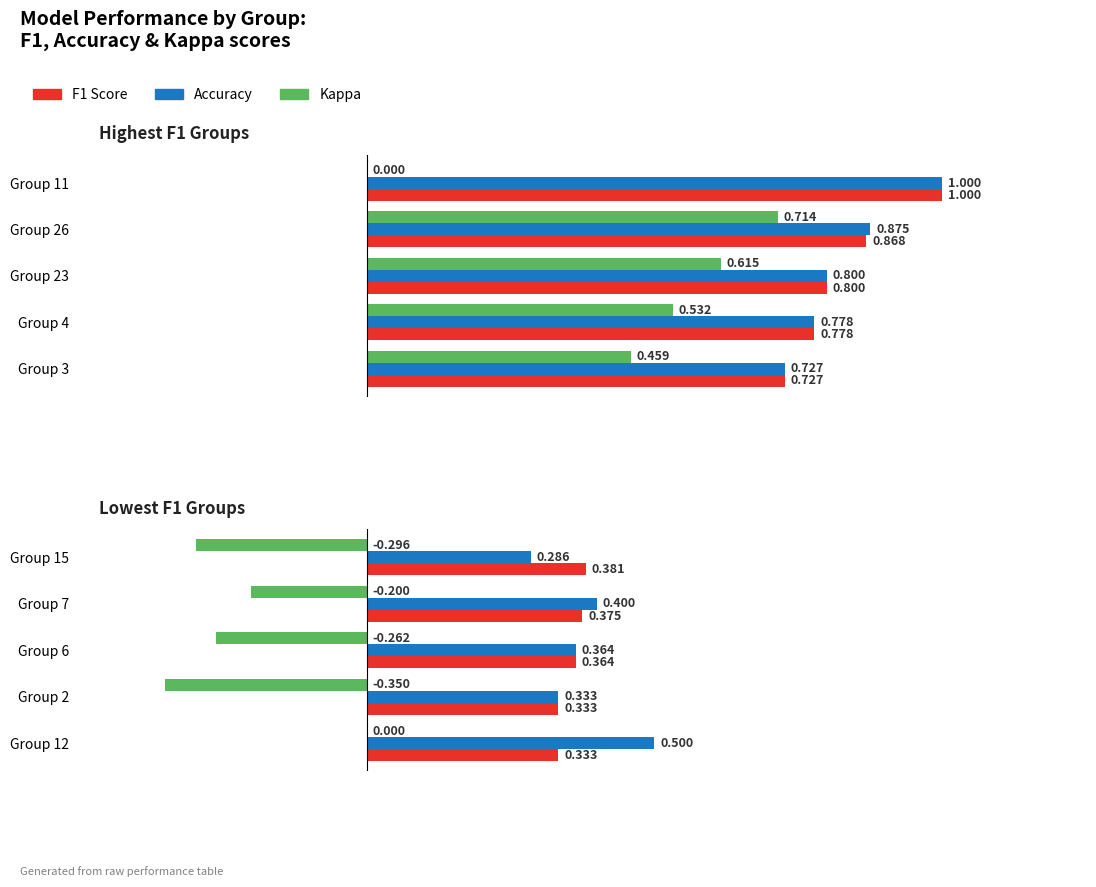

Rank the series by their maximum value, from highest to lowest.

accuracy, f1, kappa